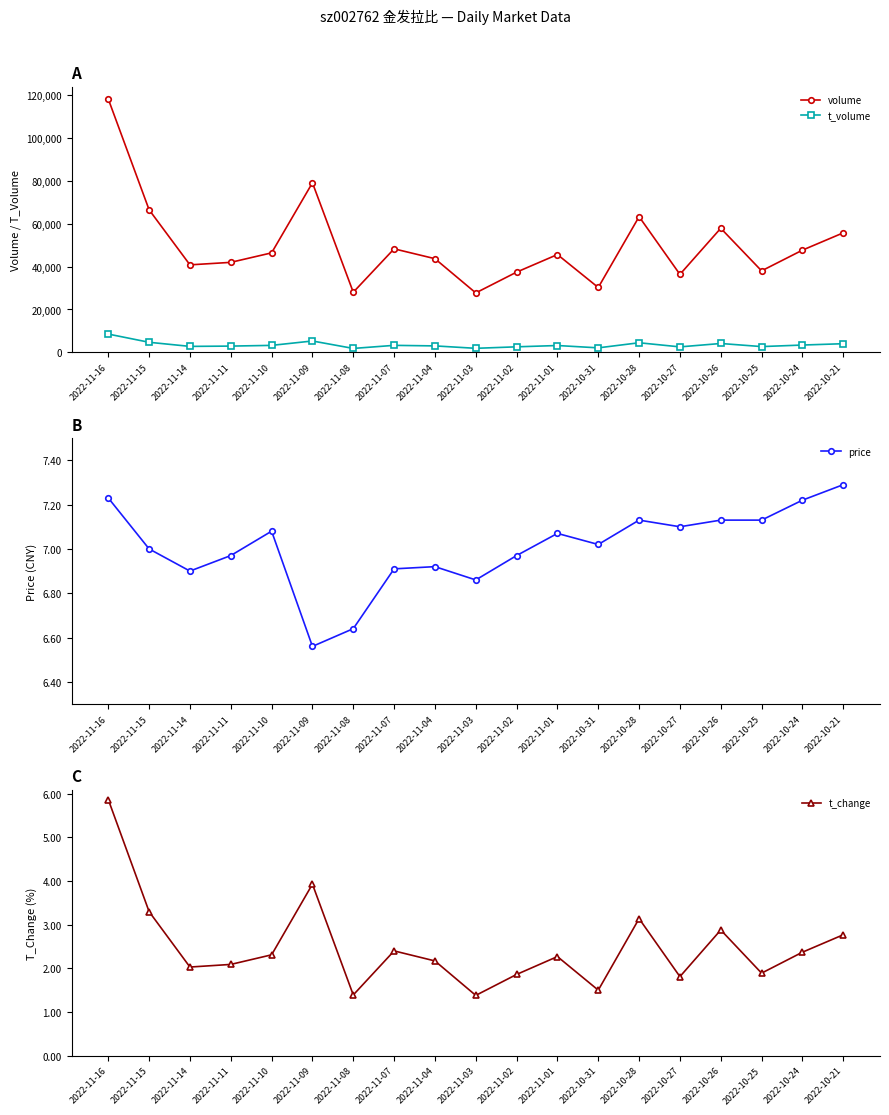

What is the difference between the highest and lowest values at 2022-11-10?

46380.7